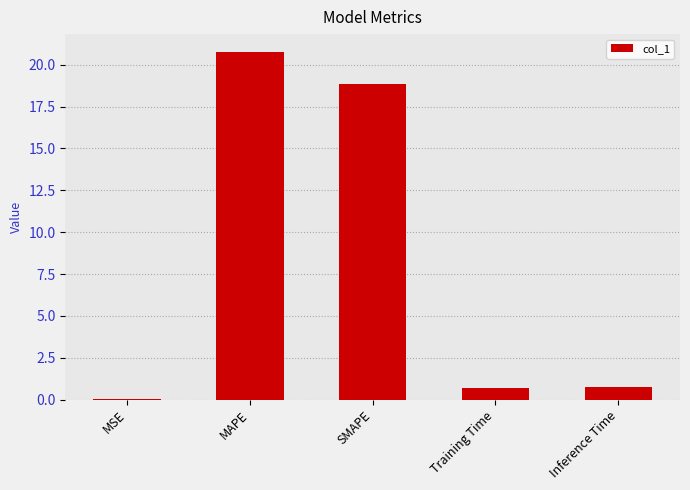

How many data points does each series have?

5